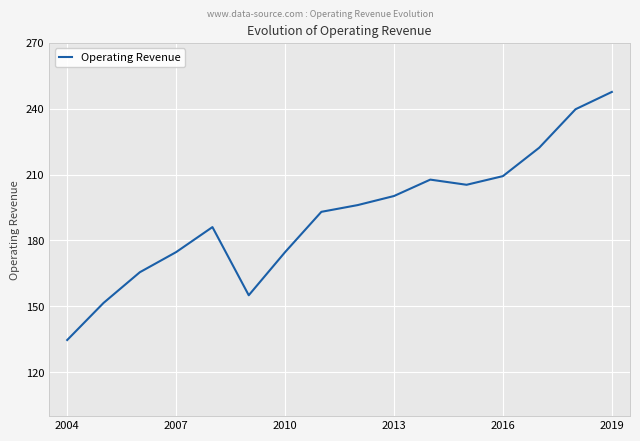

Reading left to right, list all the values displayed in this chart.

134.7	151.5	165.5	174.7	186.1	155.1	174.7	193.0	196.1	200.2	207.7	205.4	209.3	222.2	239.8	247.6